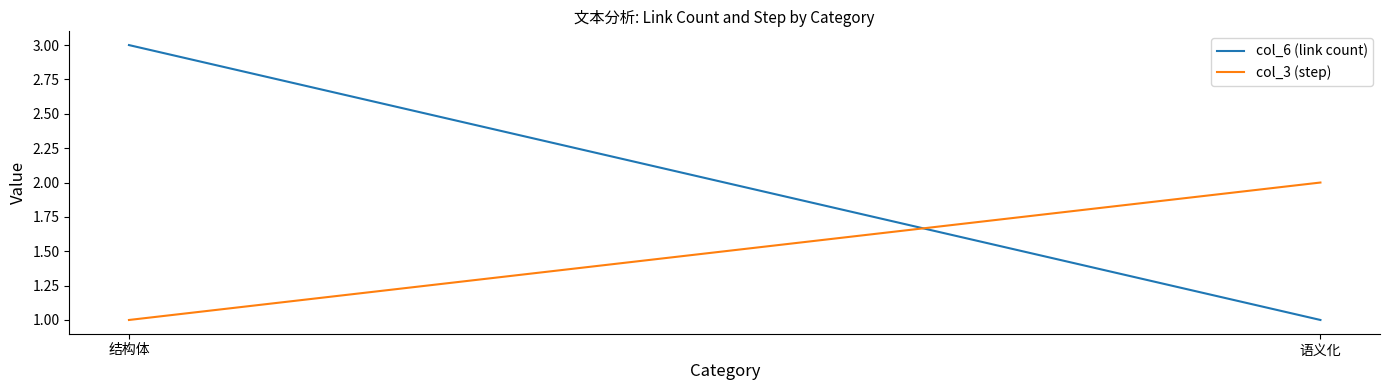

Reading right to left, transcribe all the data shown in this chart.

col_6 (link count): 1	3
col_3 (step): 2	1